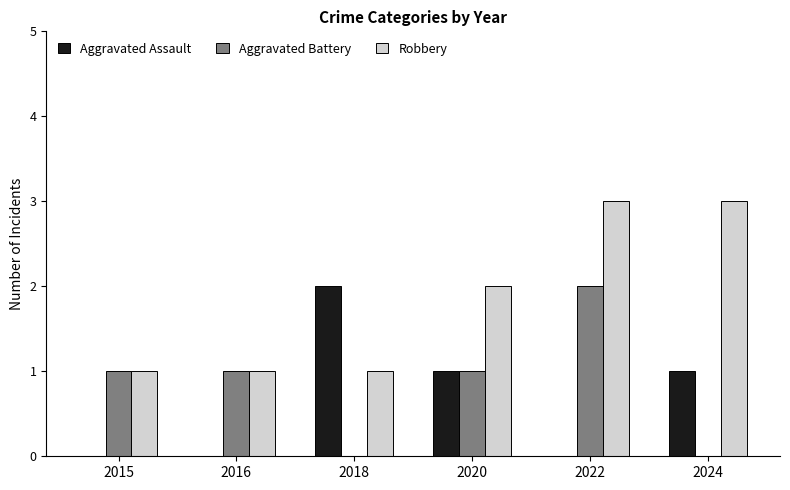

How many groups of bars are there?

6